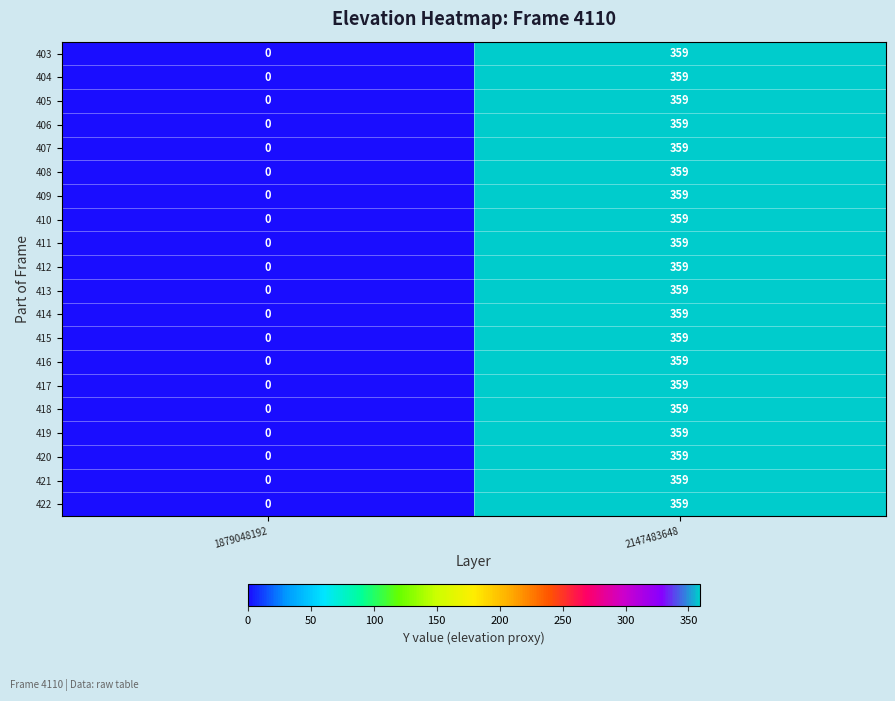

True or false: 414 has a value of 240 at 1879048192.

False